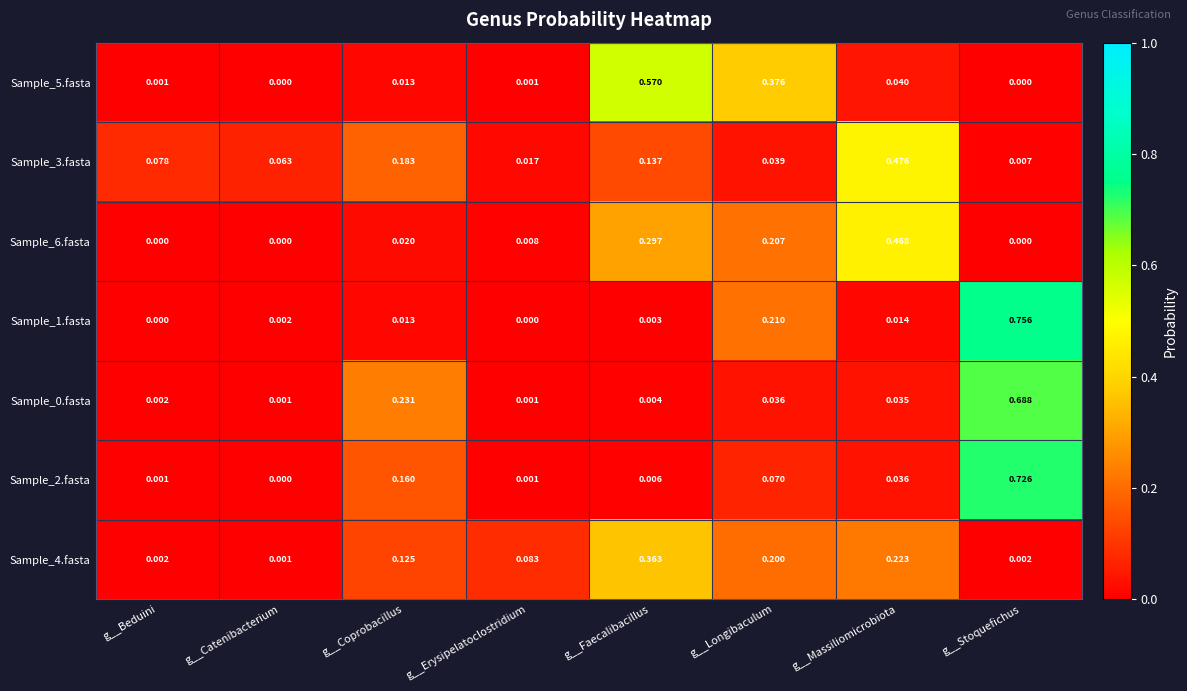

At which category is the sum across all series the highest?

g__Stoquefichus